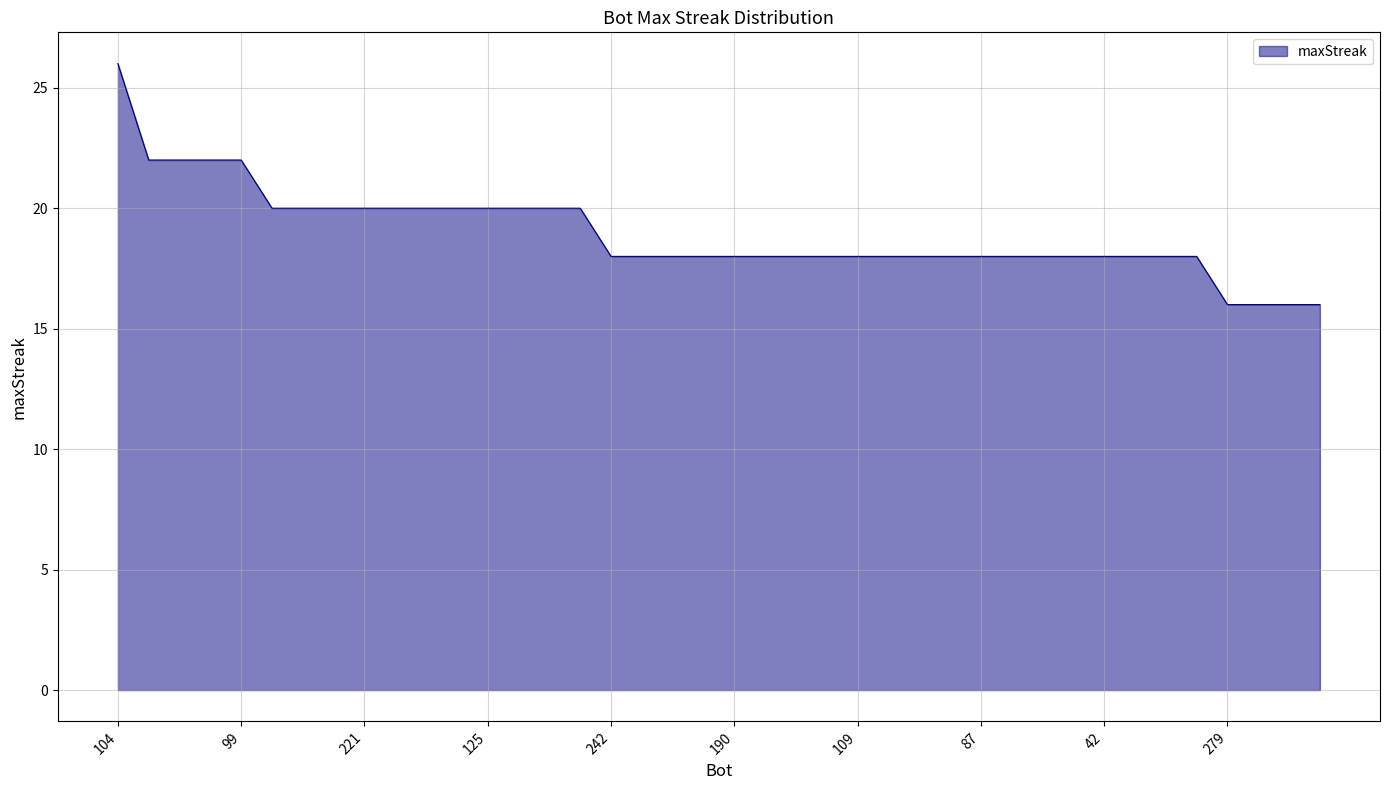

What is the difference between the maximum and minimum values?

10